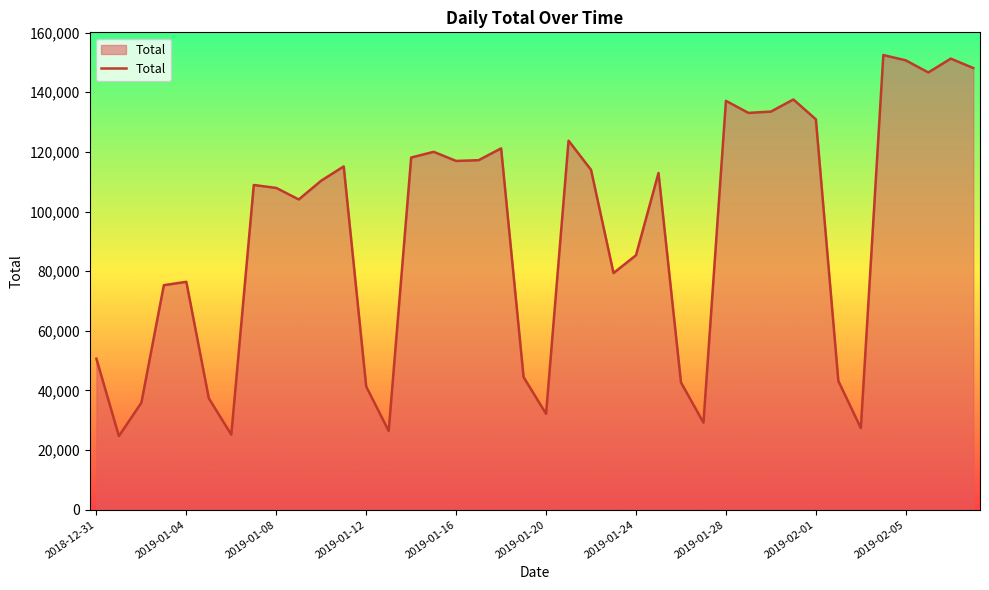

What is the minimum value shown in the chart?

24698